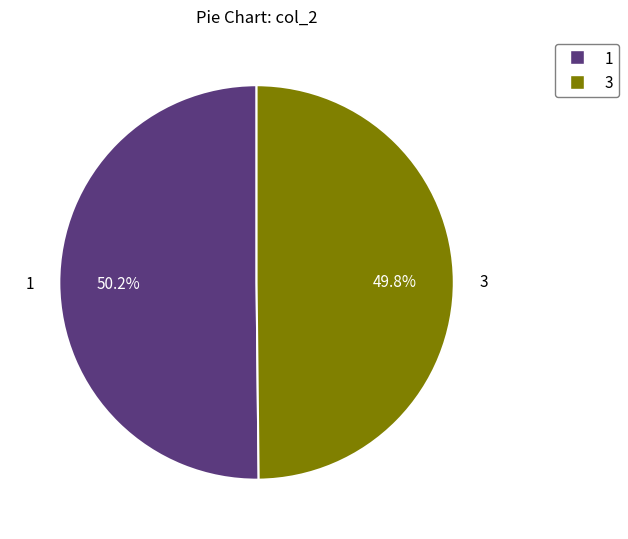

What portion of the pie excludes 1?

49.8%